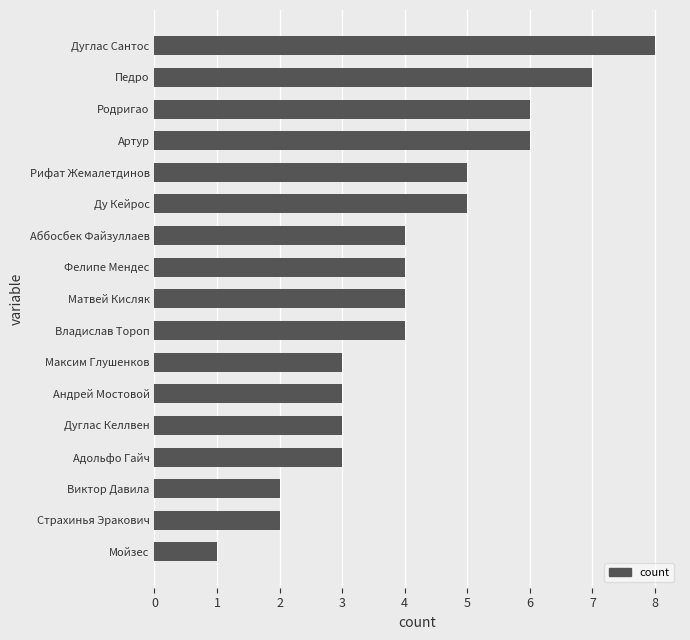

Which category has the highest value across all series?

Дуглас Сантос